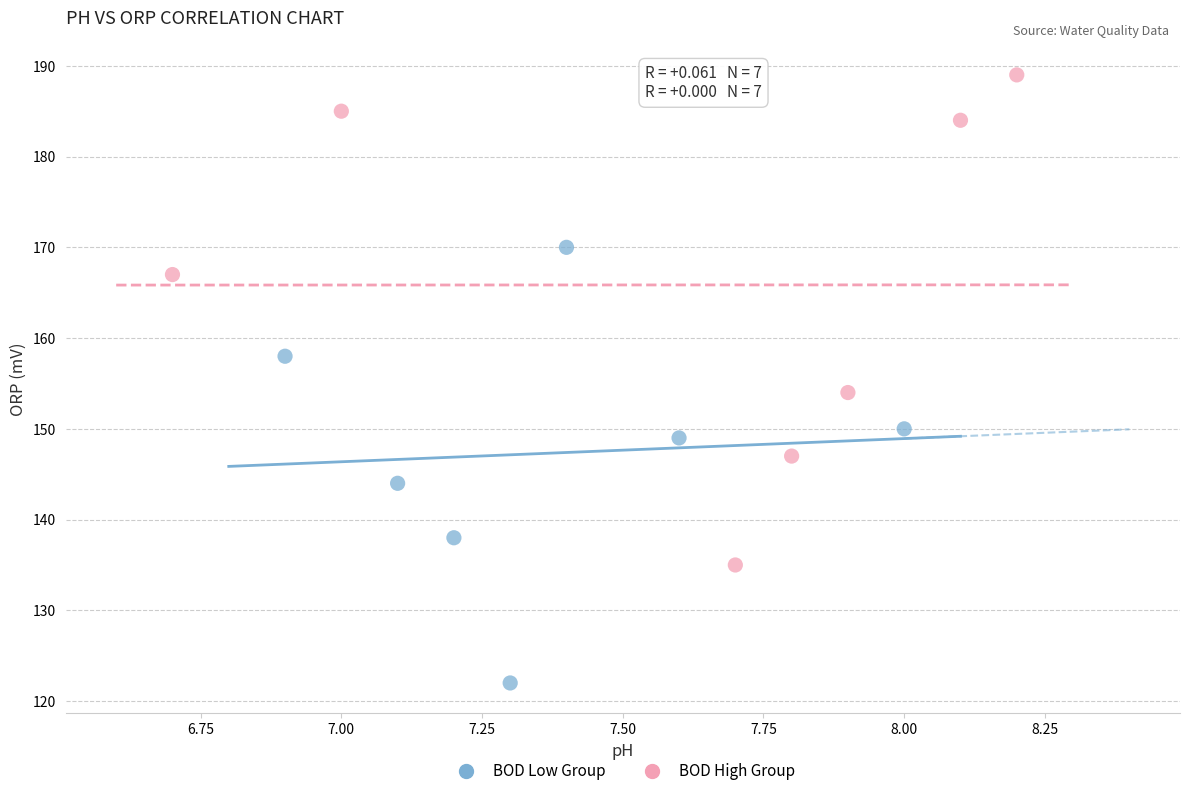

What are all the series names shown in the legend?

BOD Low Group, BOD High Group